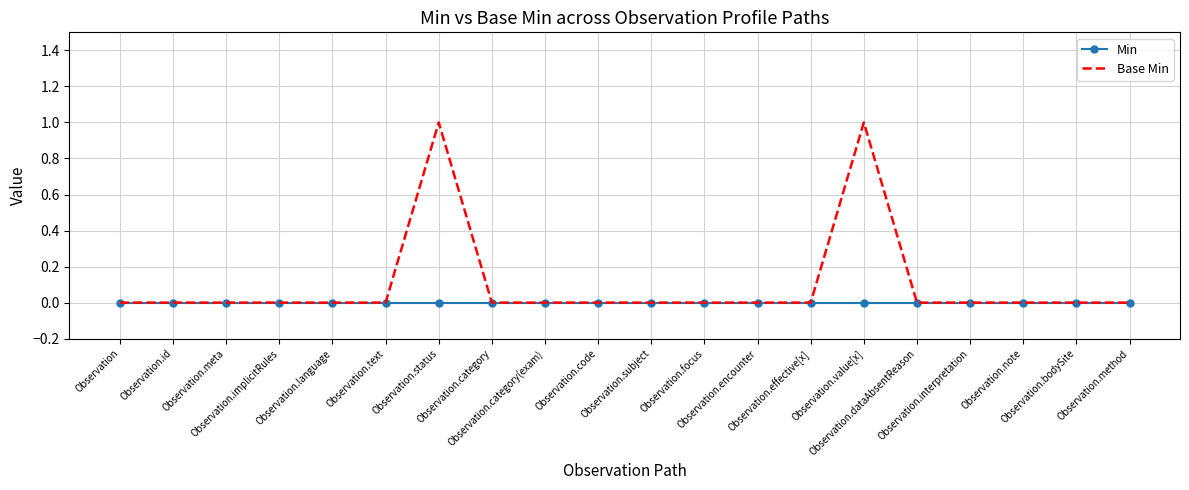

List the series in order of their overall mean, lowest first.

Min, Base Min